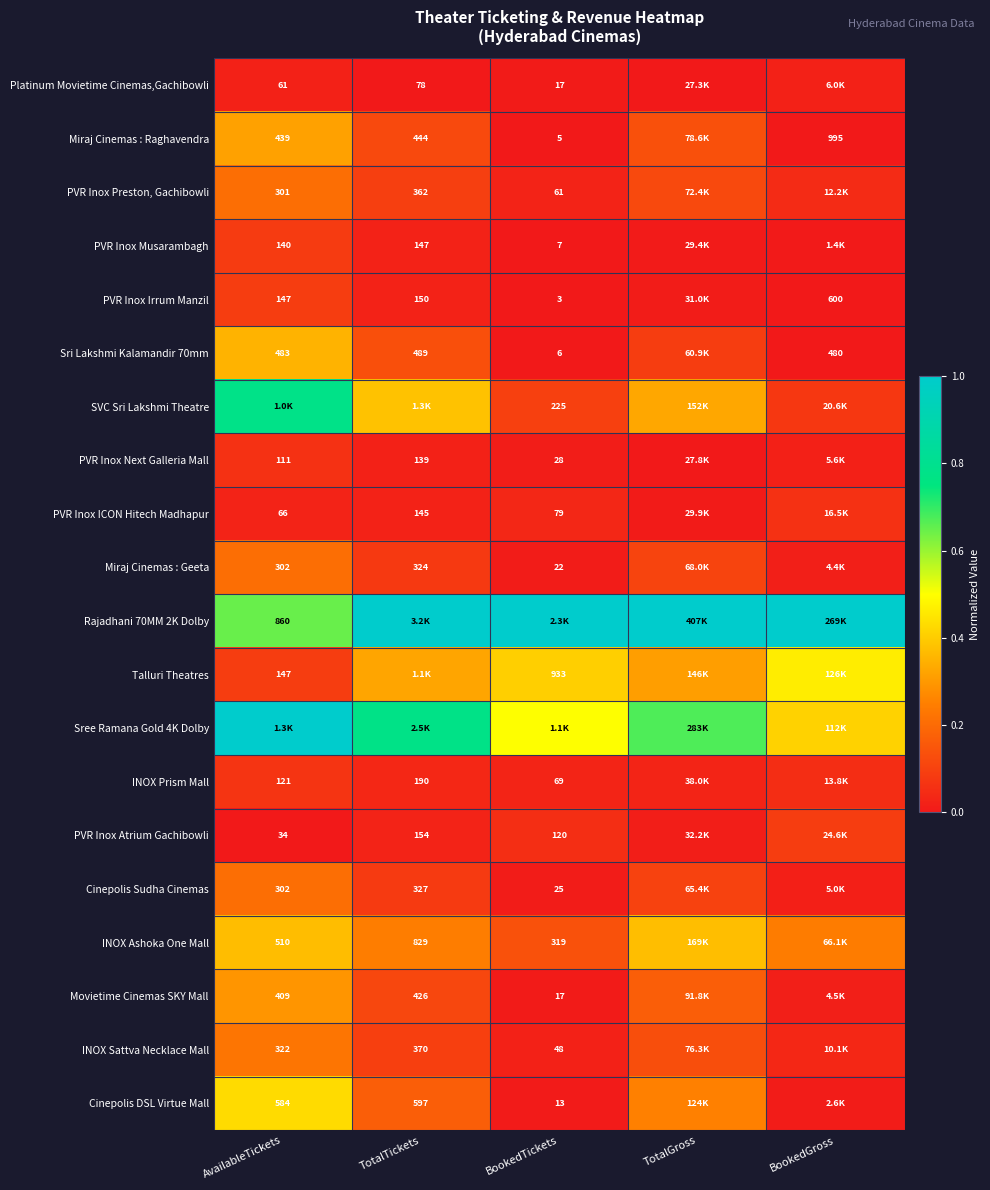

The value of PVR Inox Atrium Gachibowli at TotalGross is 0.0. True or false?

False